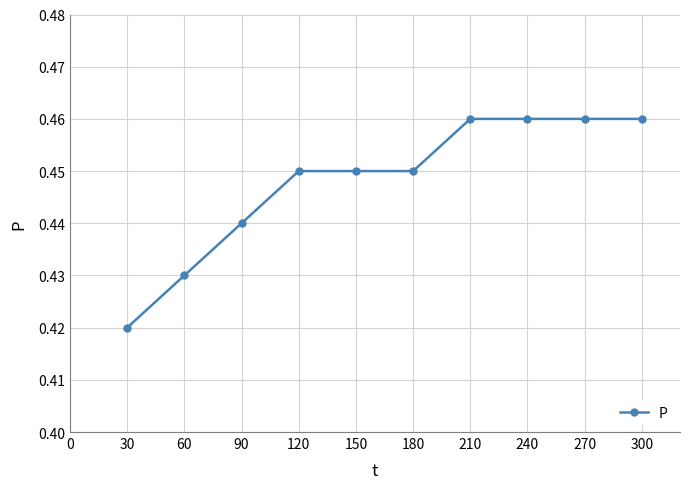

True or false: the data shows 0.3 at 180.

False